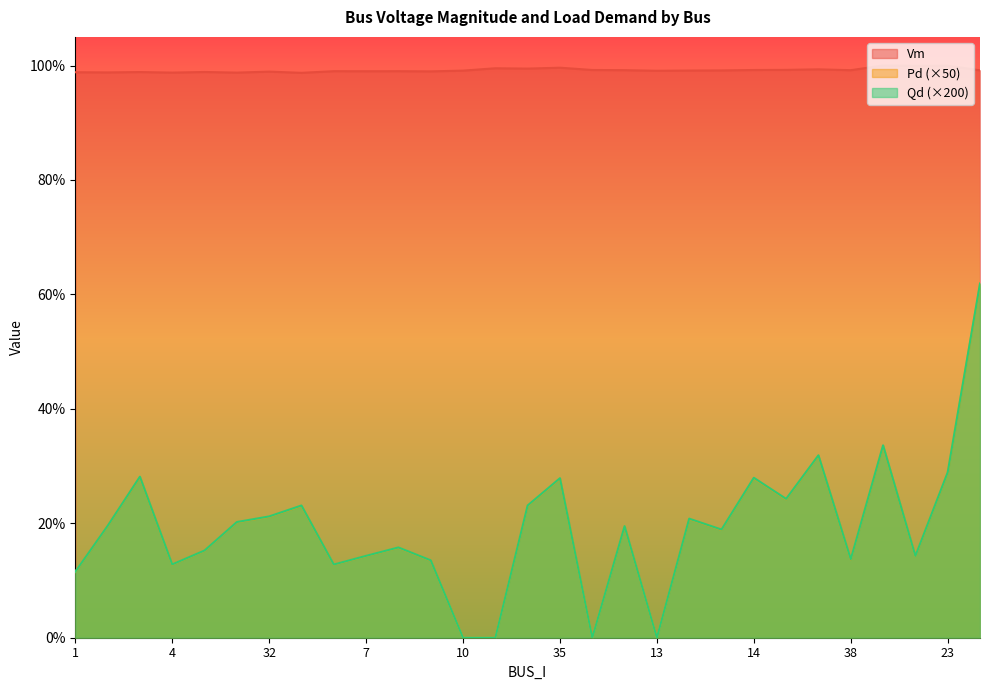

What position from the left is 35?

16